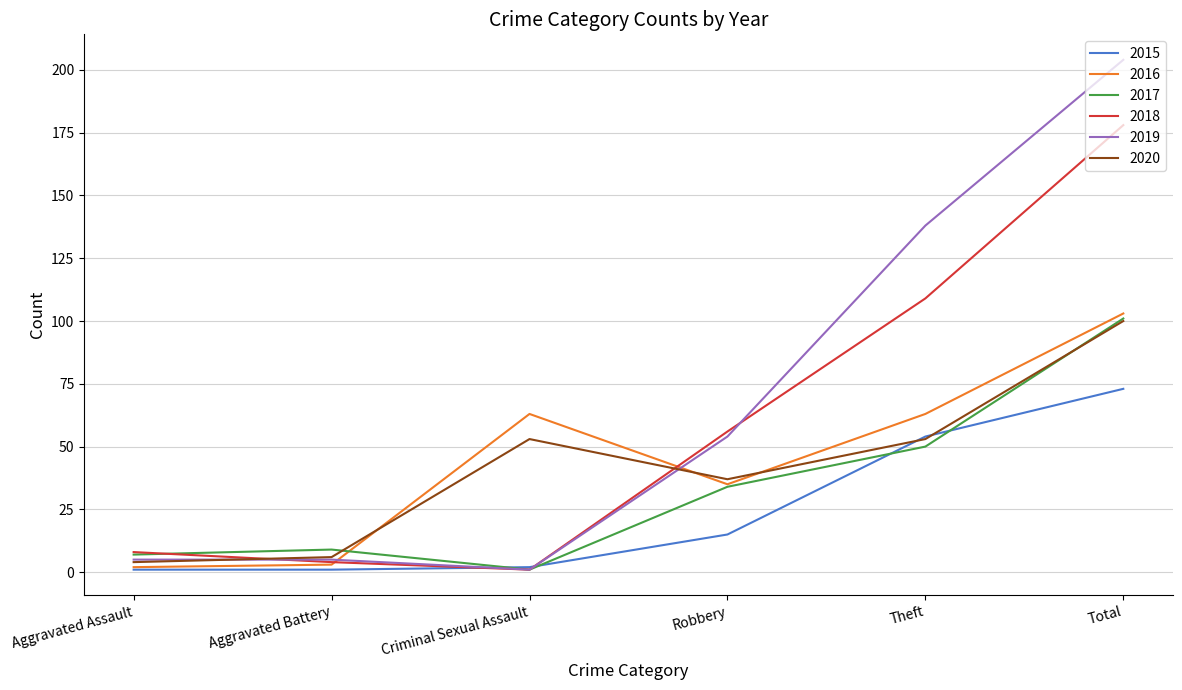

Which series has the widest spread of values?

2019